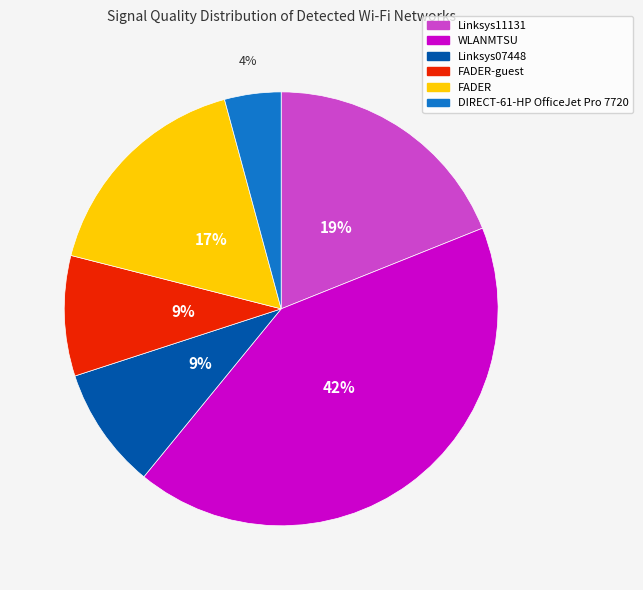

Is there any slice that represents more than half of the pie?

No